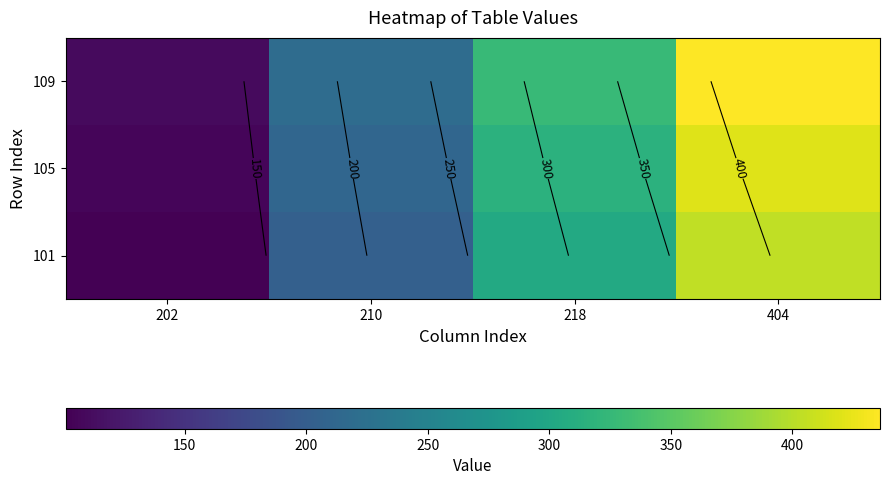

The value of 109 at 210 is 218. True or false?

True